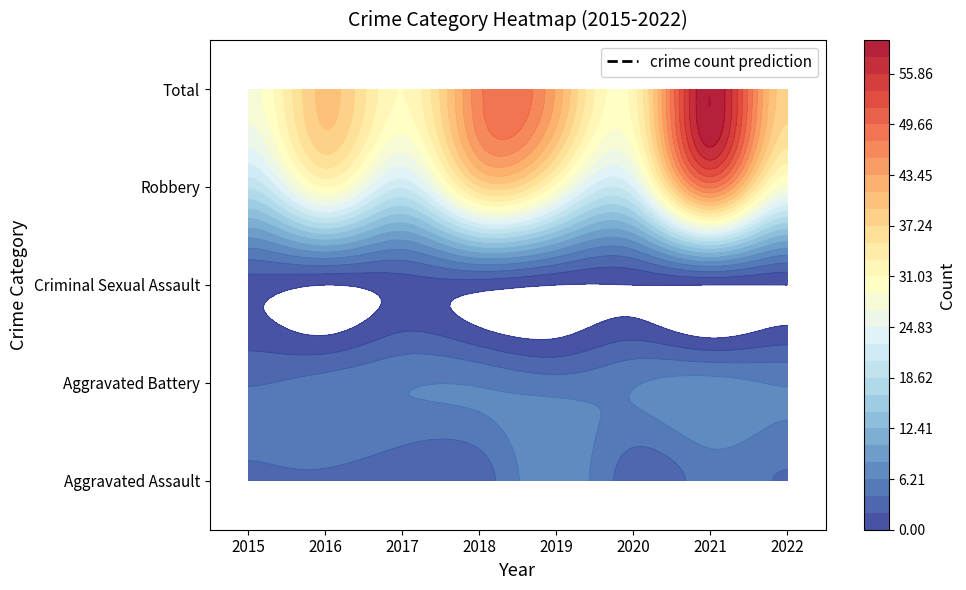

What is the sum of all Robbery values?

237